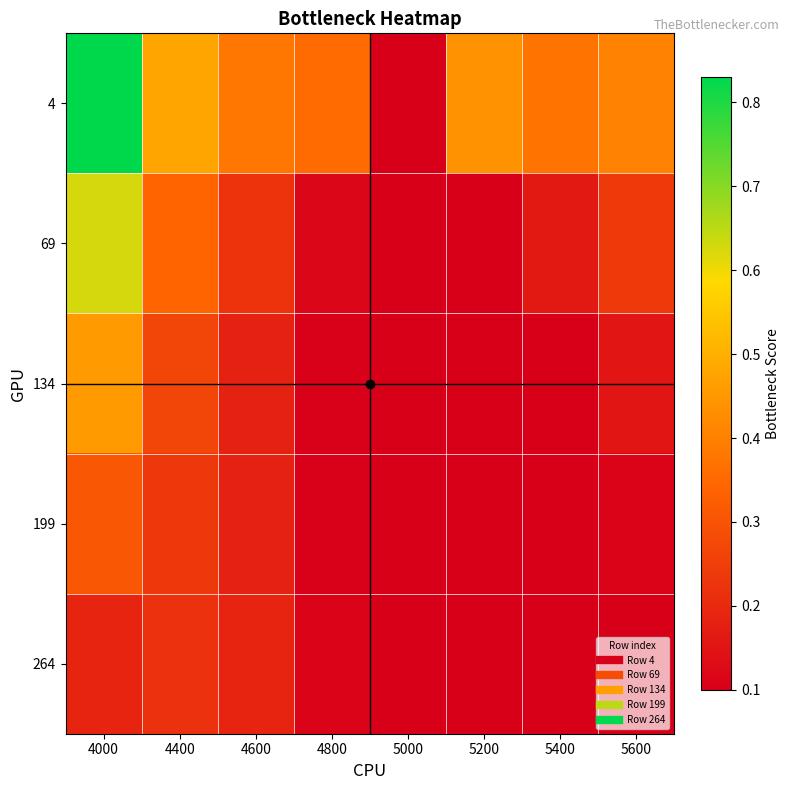

What is the difference between the highest and lowest values at 5400?

0.3